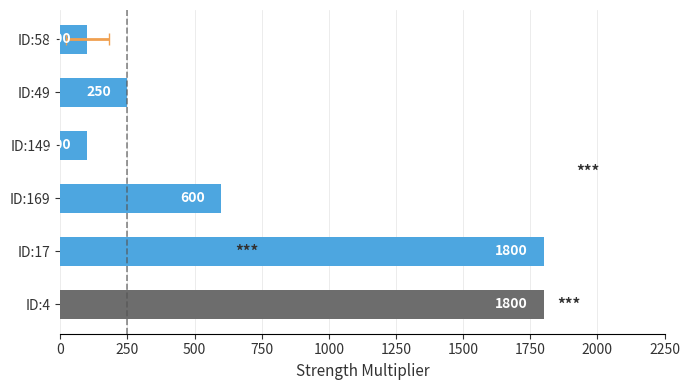

Reading left to right, transcribe all the data shown in this chart.

1800	1800	600	100	250	100